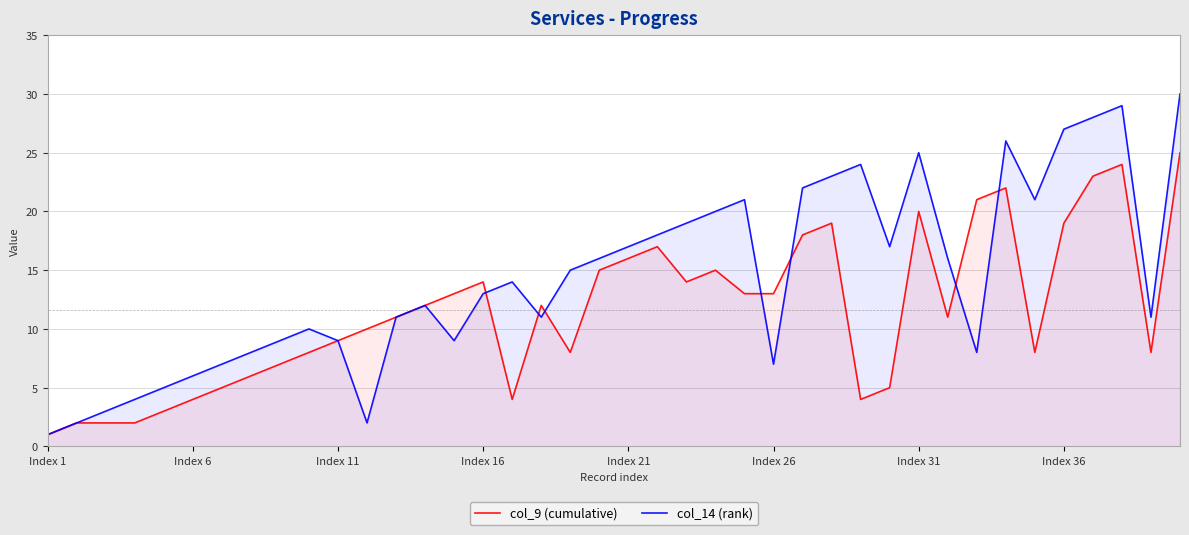

The col_14 (rank) series shows 43 at Index 36. True or false?

False